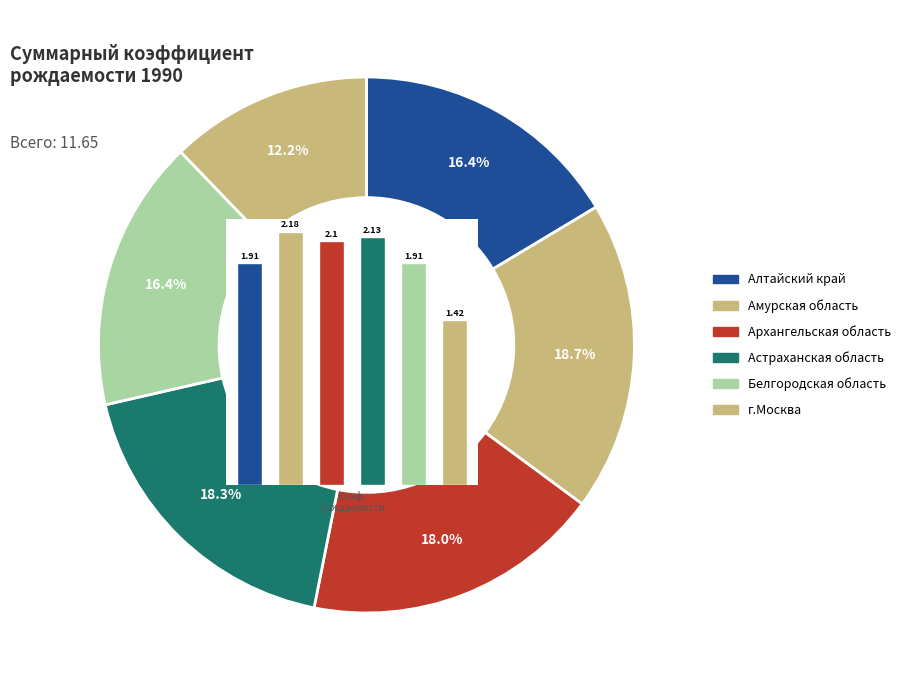

Is г.Москва the majority of the pie?

No